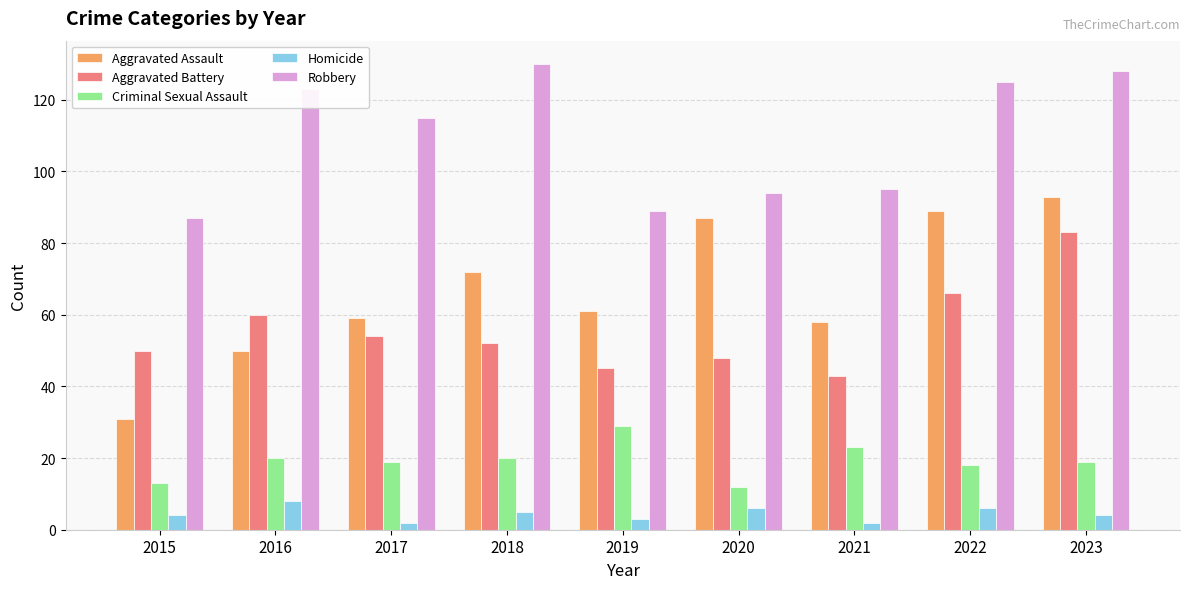

How many bars are there in total?

45